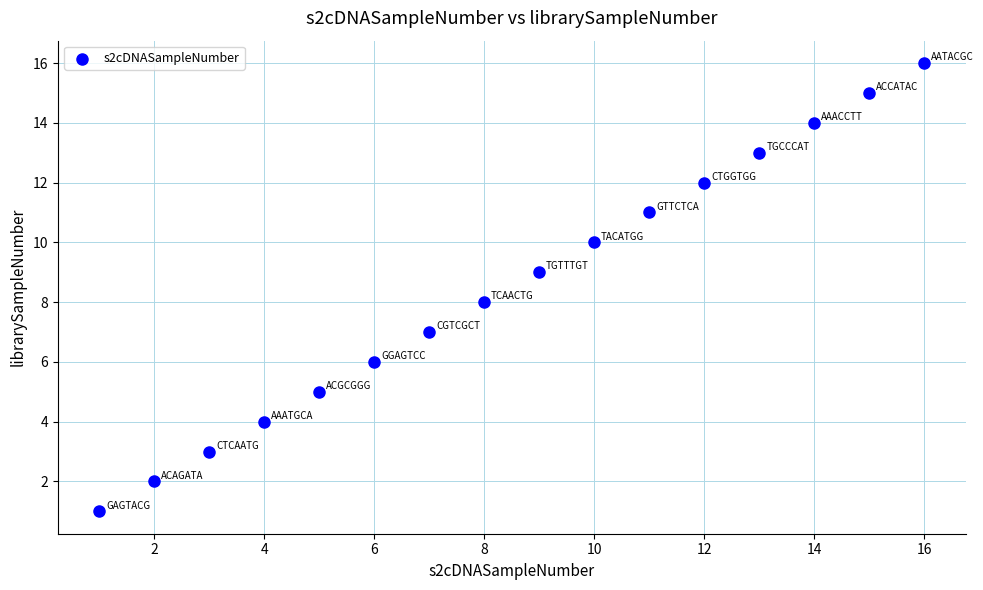

What is the range of X values (max minus min)?

15